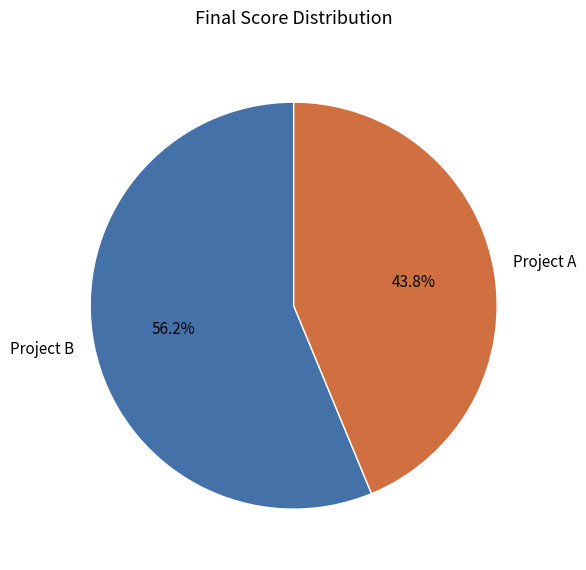

Rank the categories by value from highest to lowest.

Project B, Project A